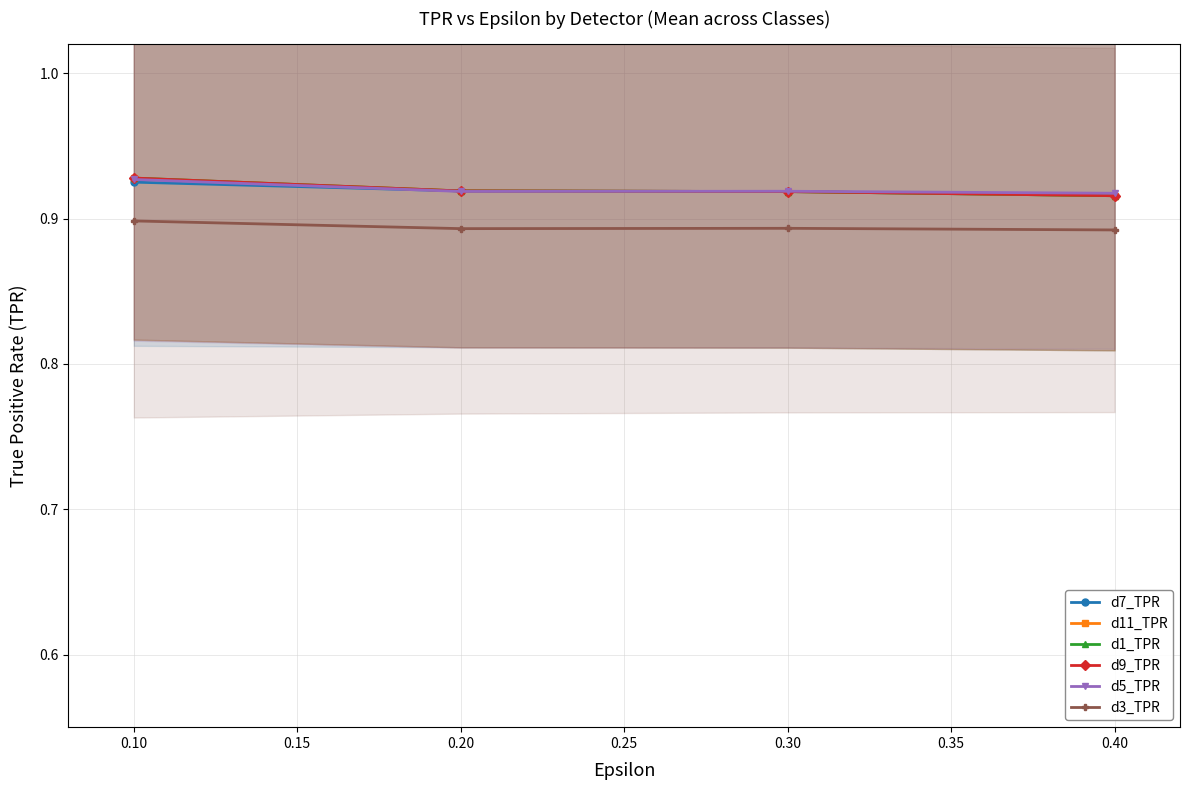

True or false: d5_TPR has more than 1 interior local peaks.

False